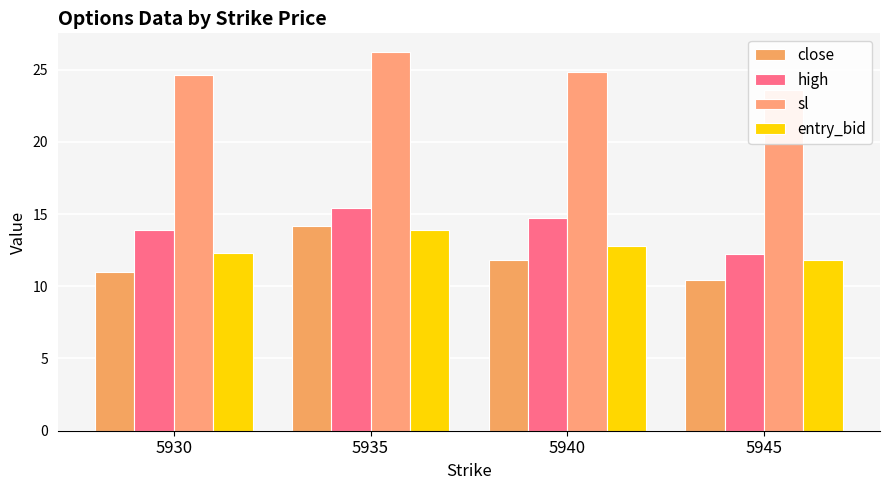

Are the bars horizontal?

No